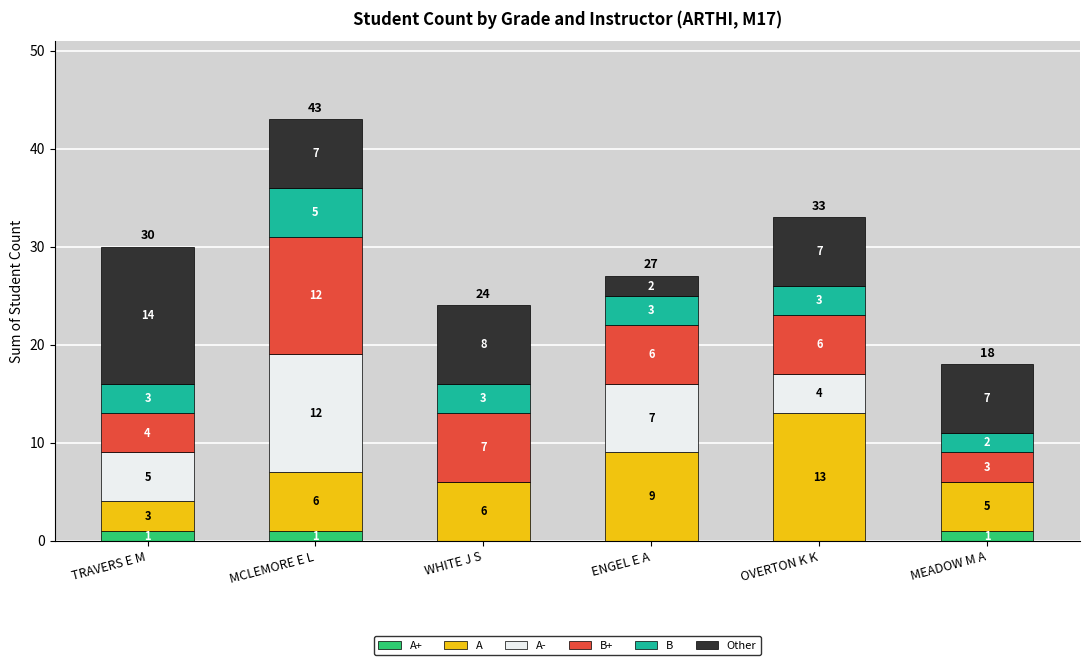

At which category is the sum across all series the highest?

MCLEMORE E L